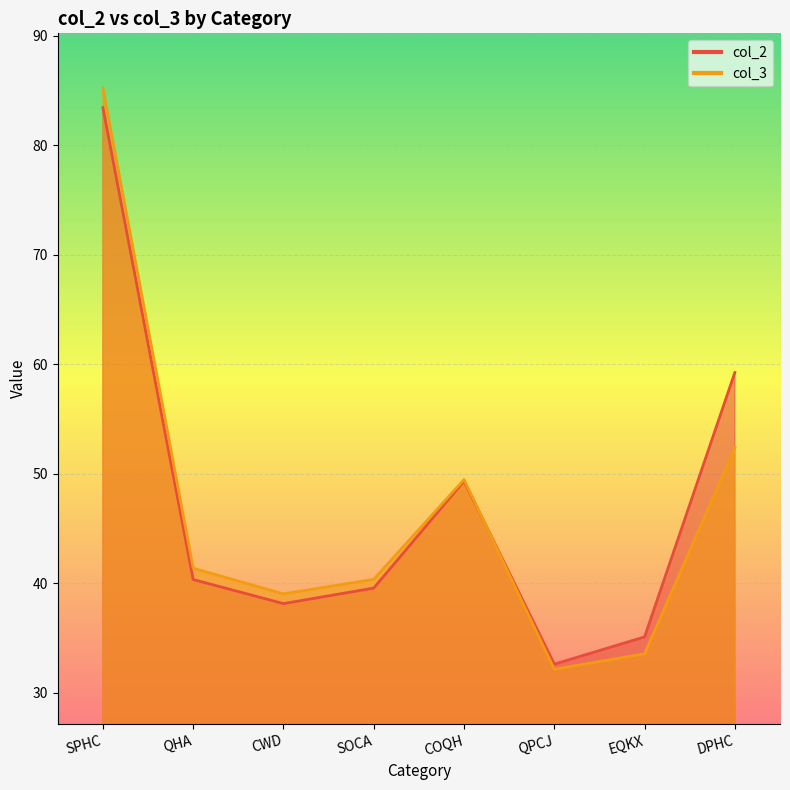

What is the sum of the col_3 values at QHA and QPCJ?

73.5